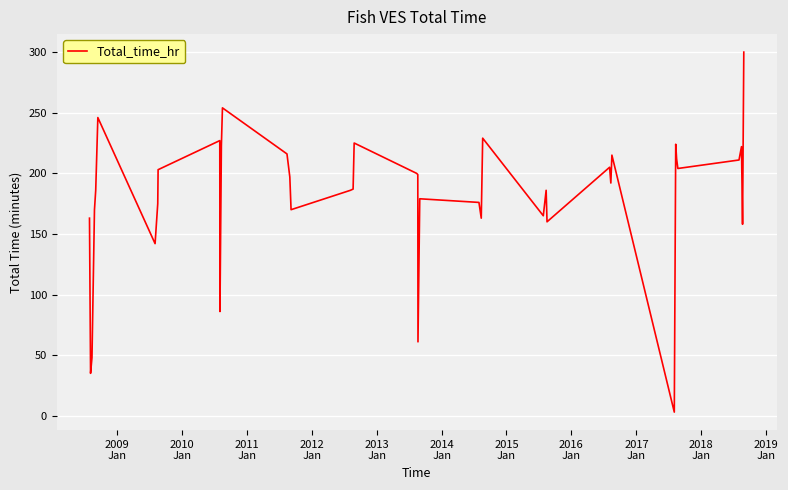

Count the number of categories in the chart.

40